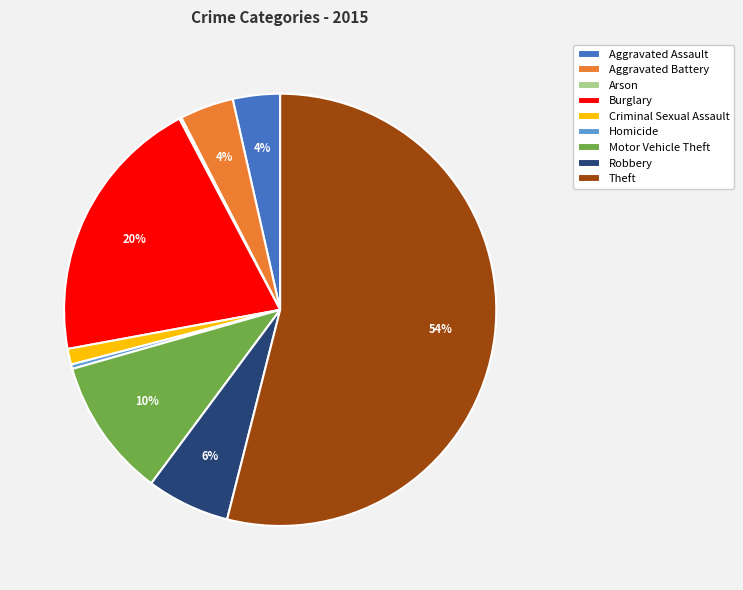

To the nearest percent, what is the average slice percentage?

11%